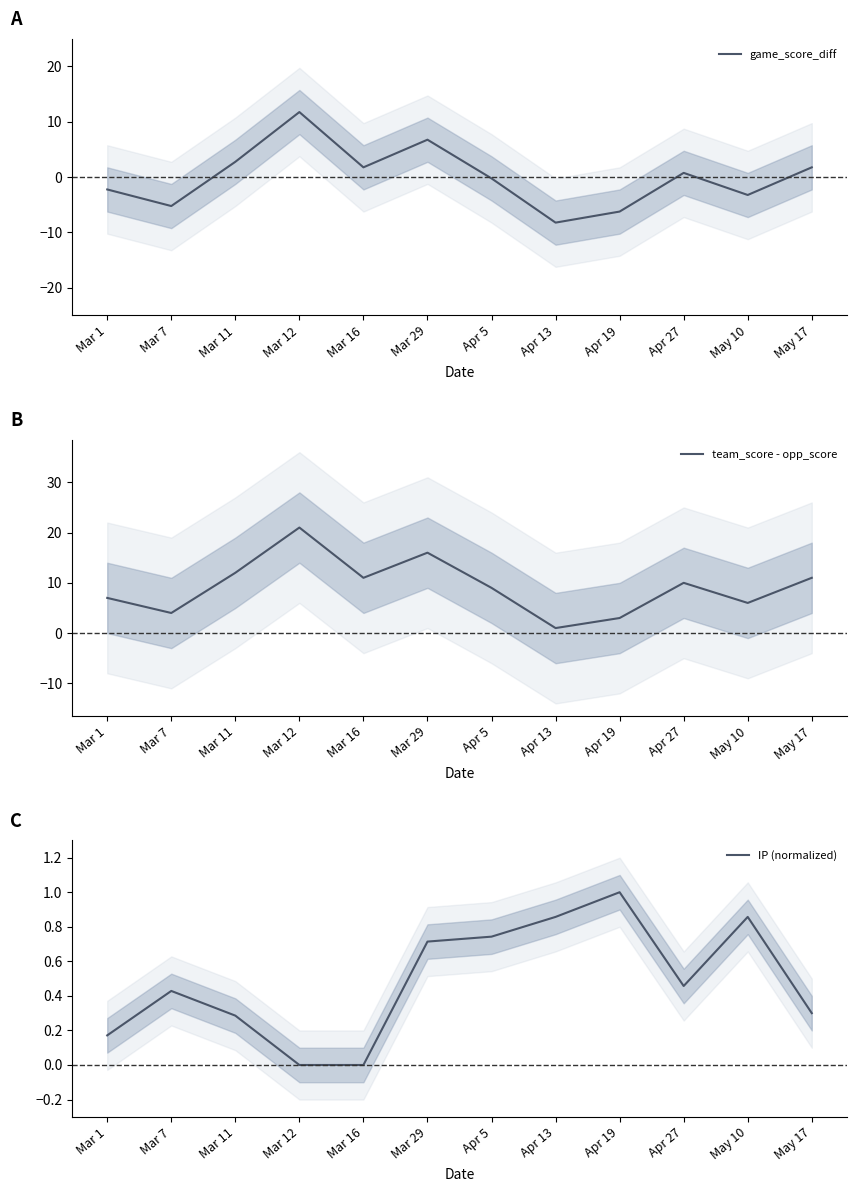

At which category does team_score - opp_score reach its first local valley?

Mar 7